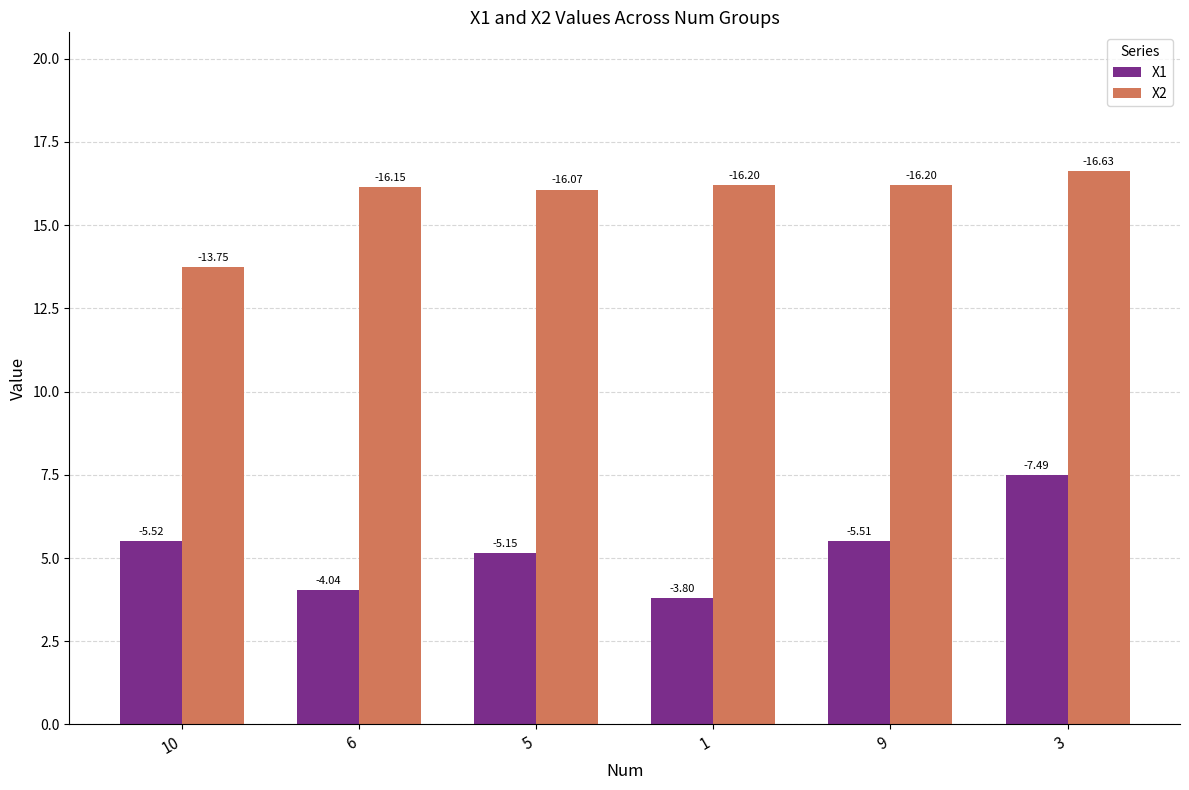

Rank the series at 10 from highest to lowest value.

X2, X1